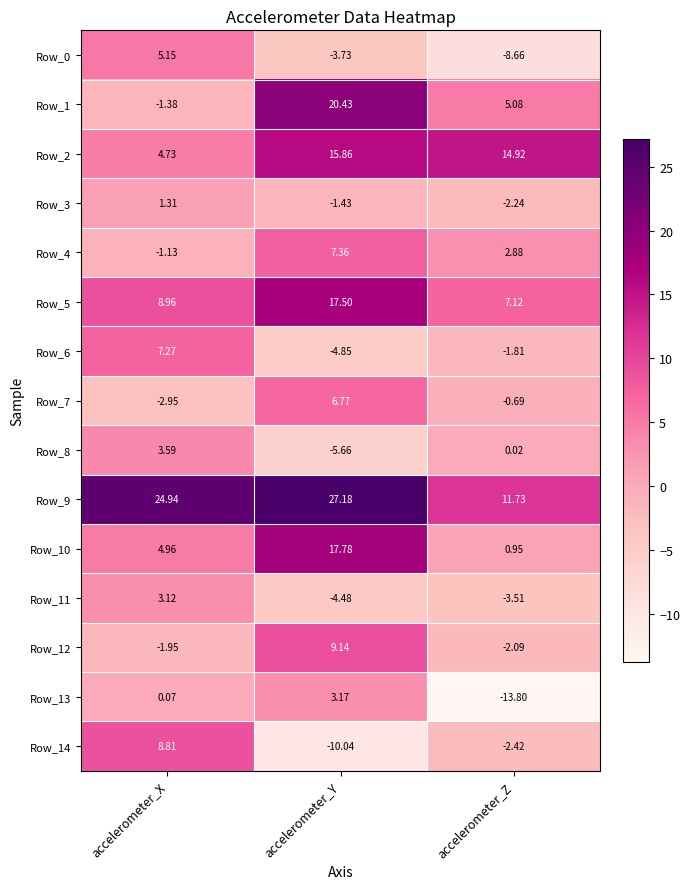

Where does the Row_8 series first go above 0?

accelerometer_X